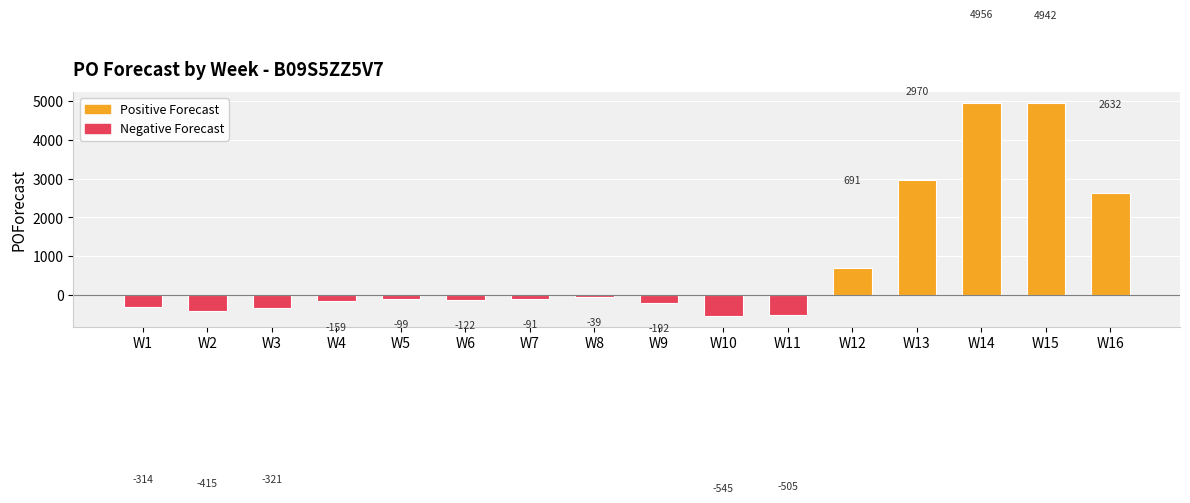

What is the maximum value shown in the chart?

4956